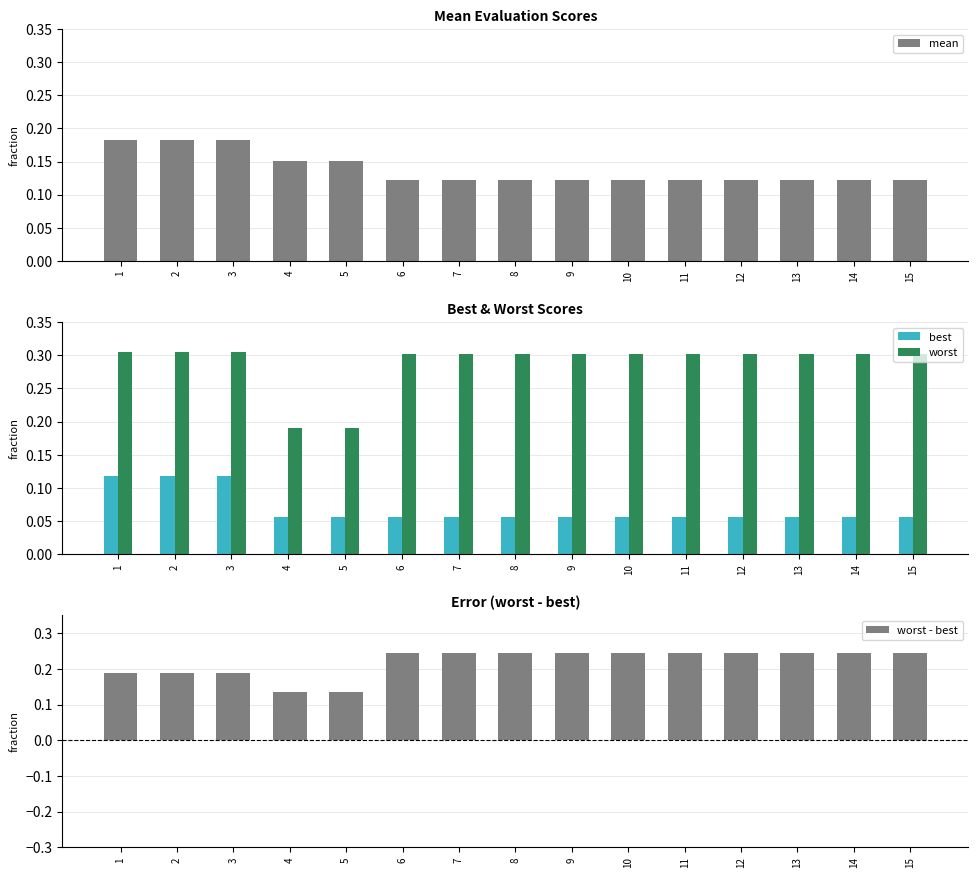

What is the total value across all series at 11?

0.7